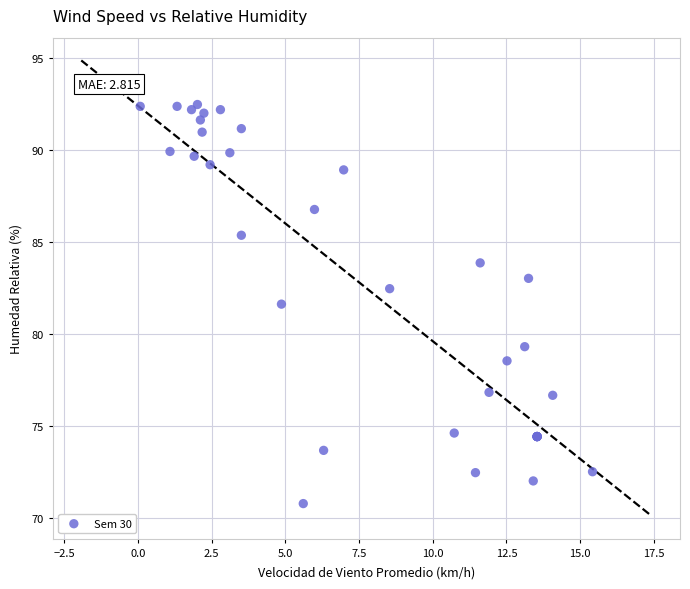

What Y value in the scatter plot is closest to 81?

81.6